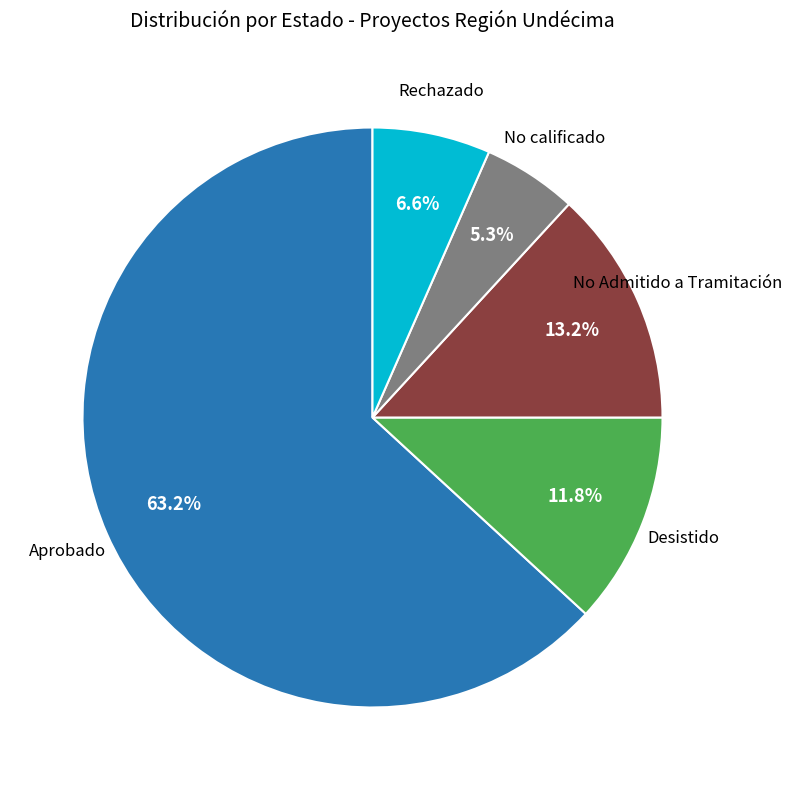

What is the ratio of the value at Aprobado to the value at No Admitido a Tramitación?

4.8